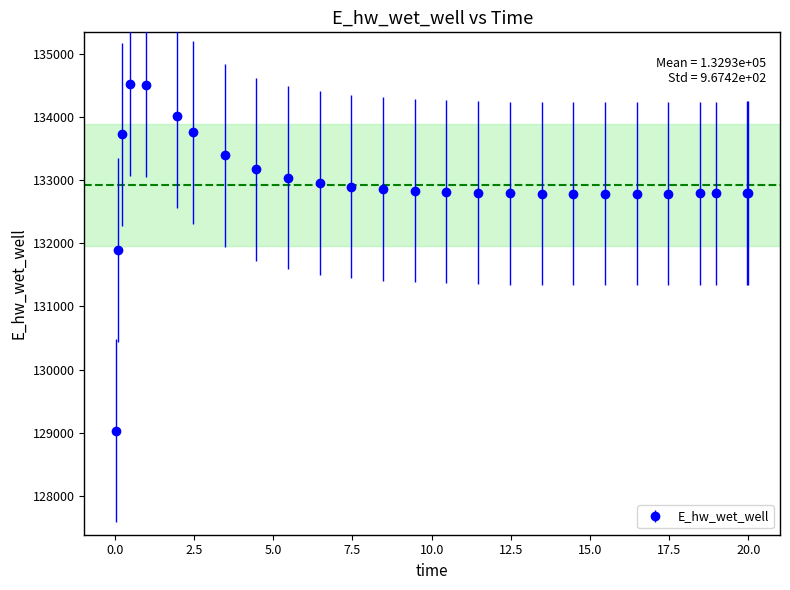

True or false: there are more than 0 points higher than both neighbors.

True